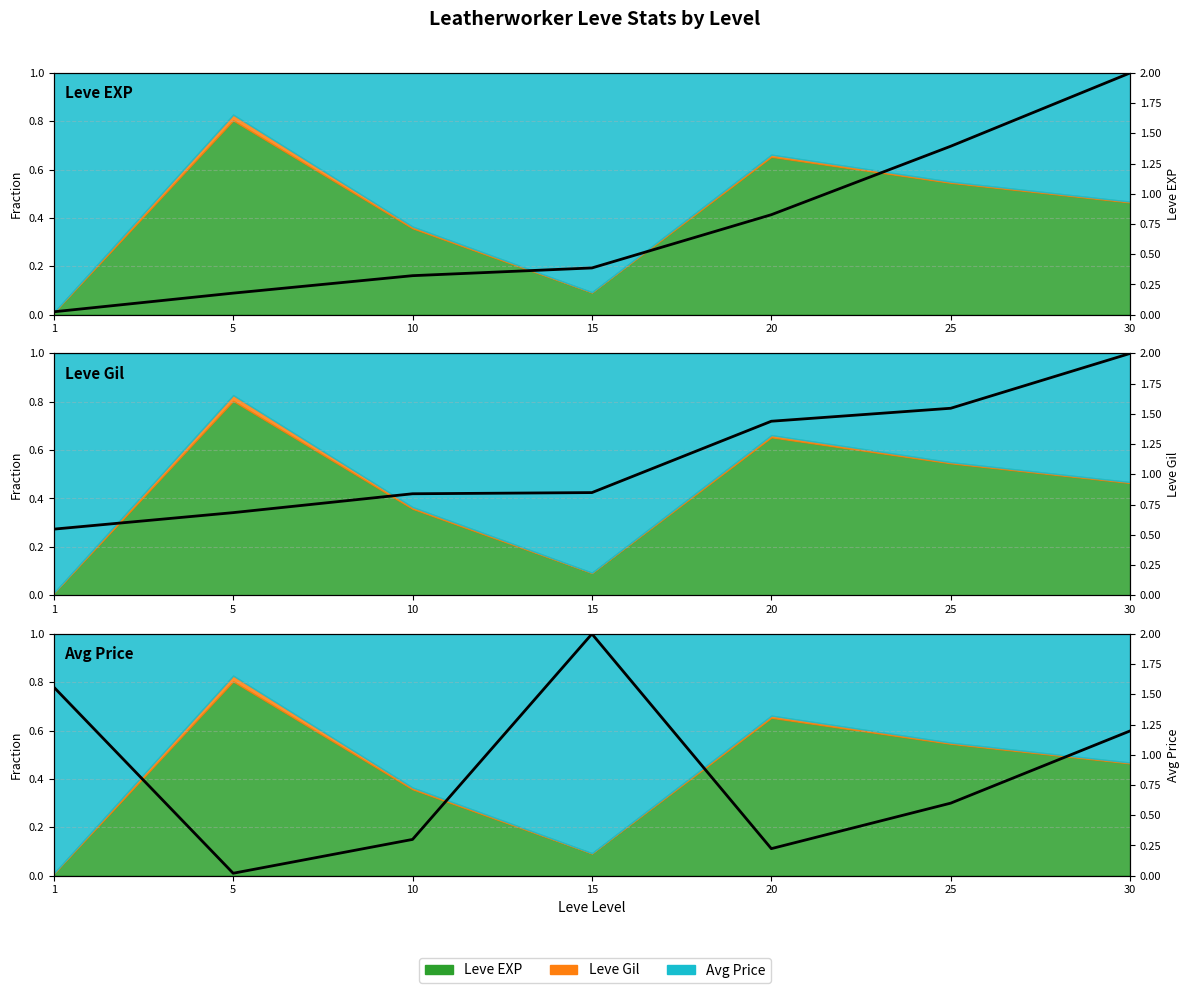

What is the minimum value for Leve Gil (right)?

0.5